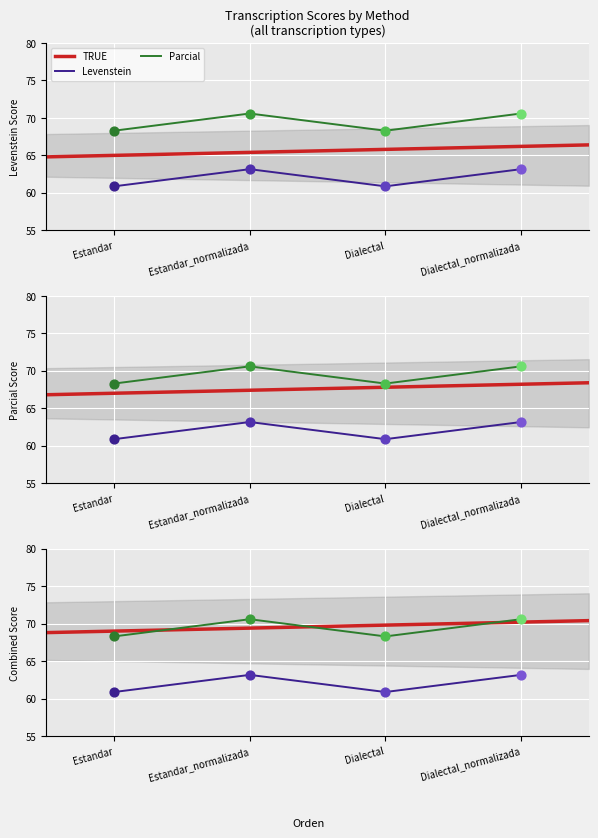

Which series has the largest total across all categories?

Parcial